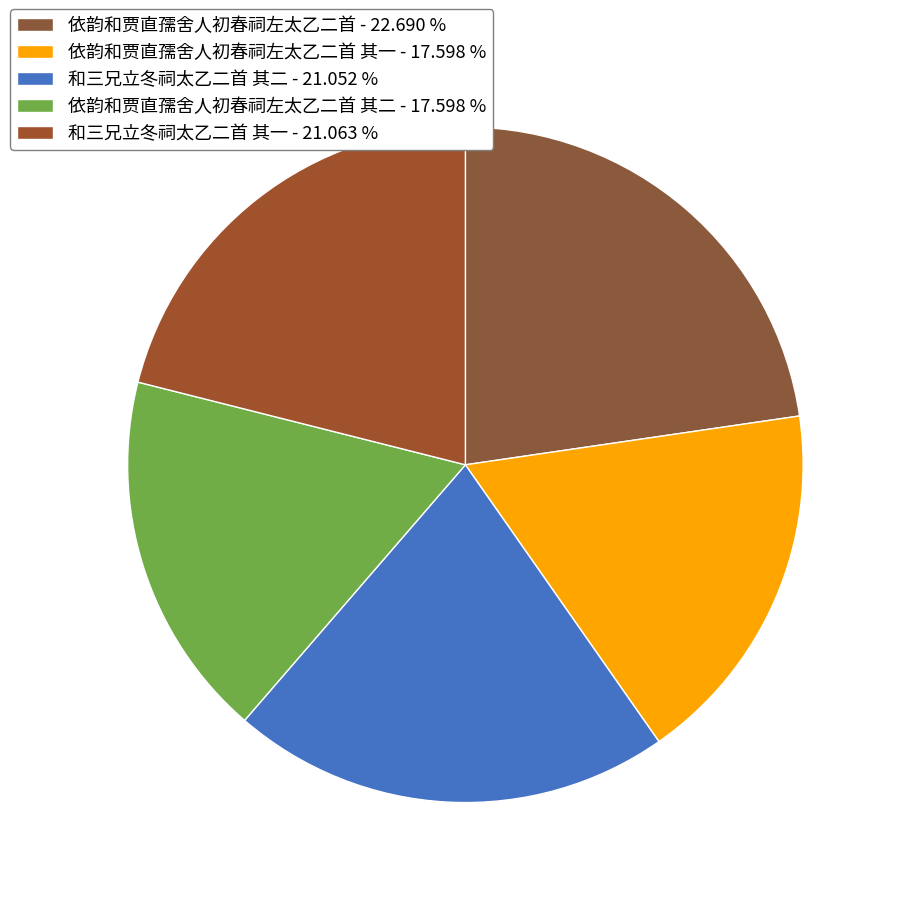

Count the number of slices in the pie.

5